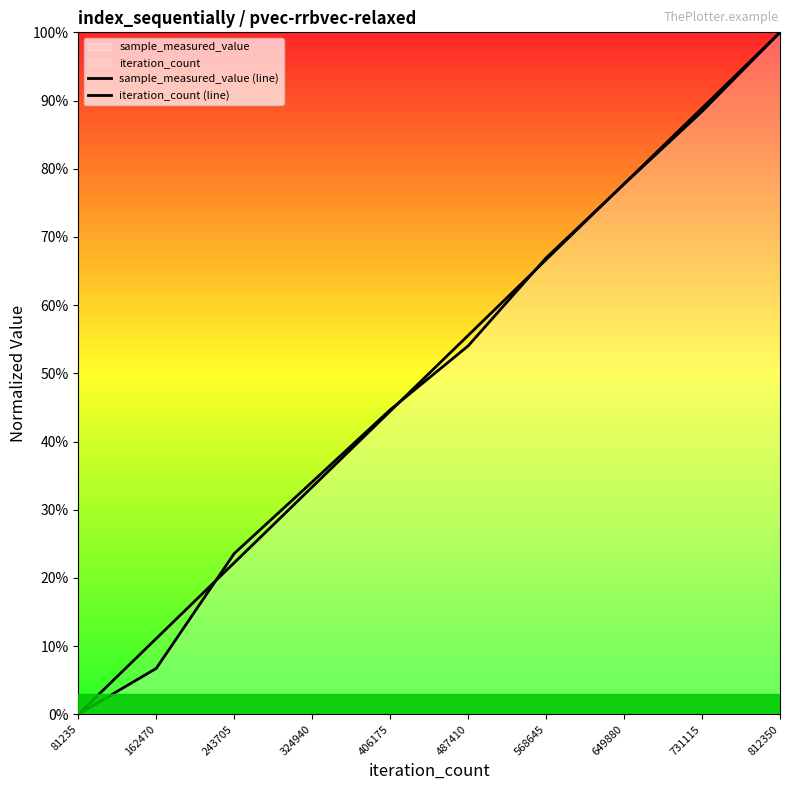

List the series in order of their peak value, highest first.

sample_measured_value (line), iteration_count (line)